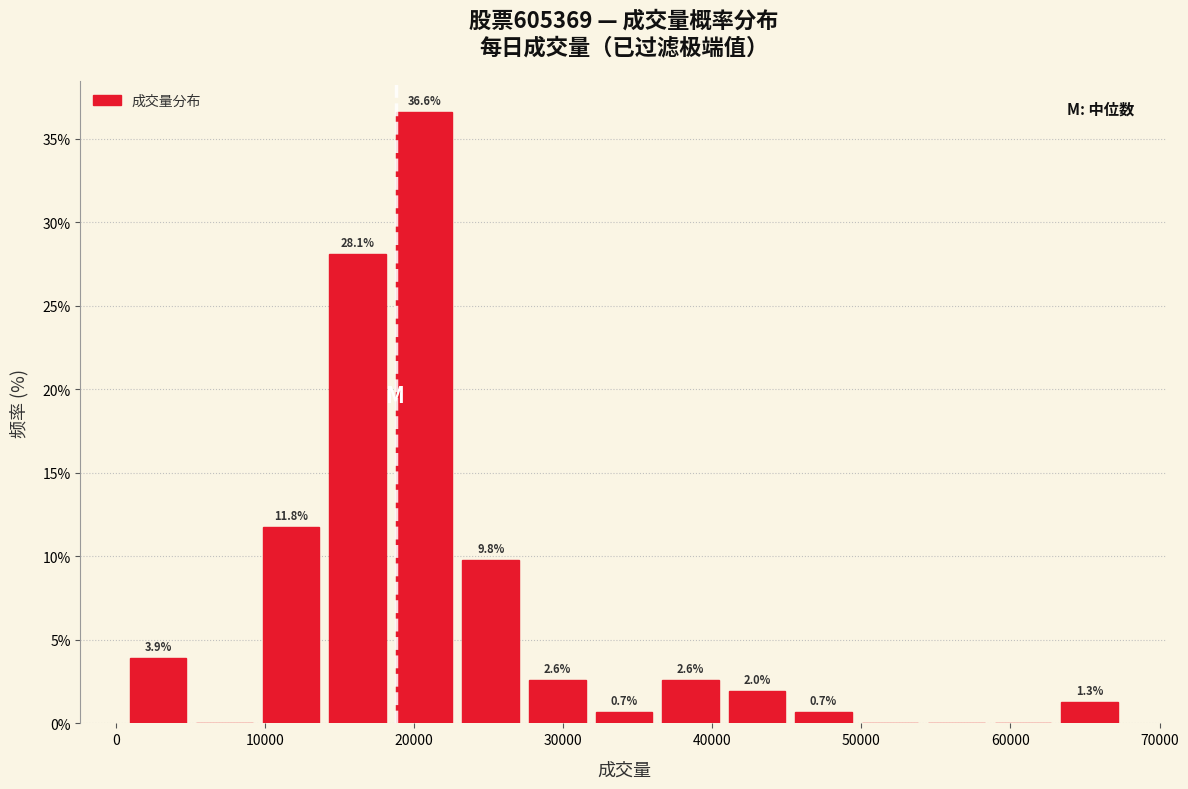

Over which range of the x-axis is the bar tallest?

18000 to 23000